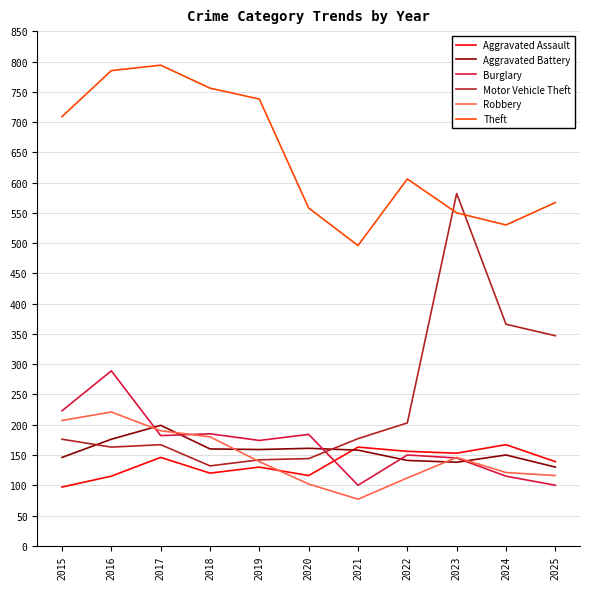

Is it true that Aggravated Battery equals 161 at 2020?

True